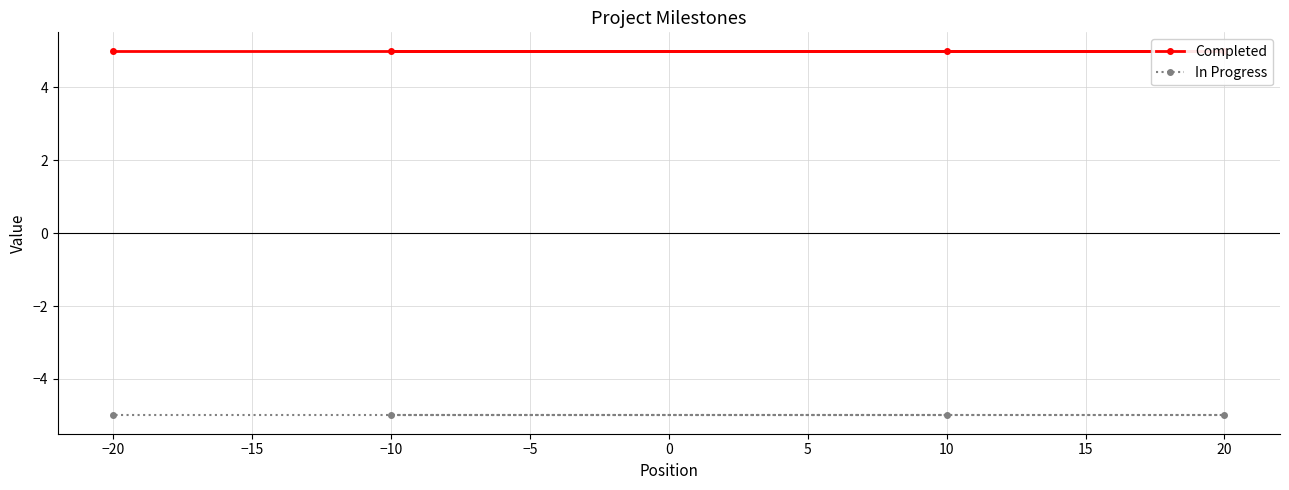

What are all the series names shown in the legend?

Completed, In Progress